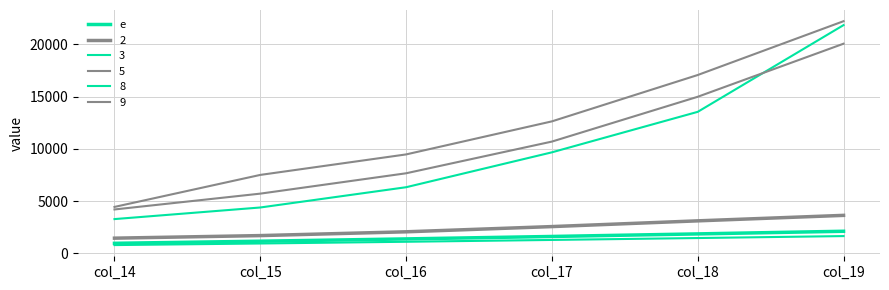

Count the number of data series in this chart.

6